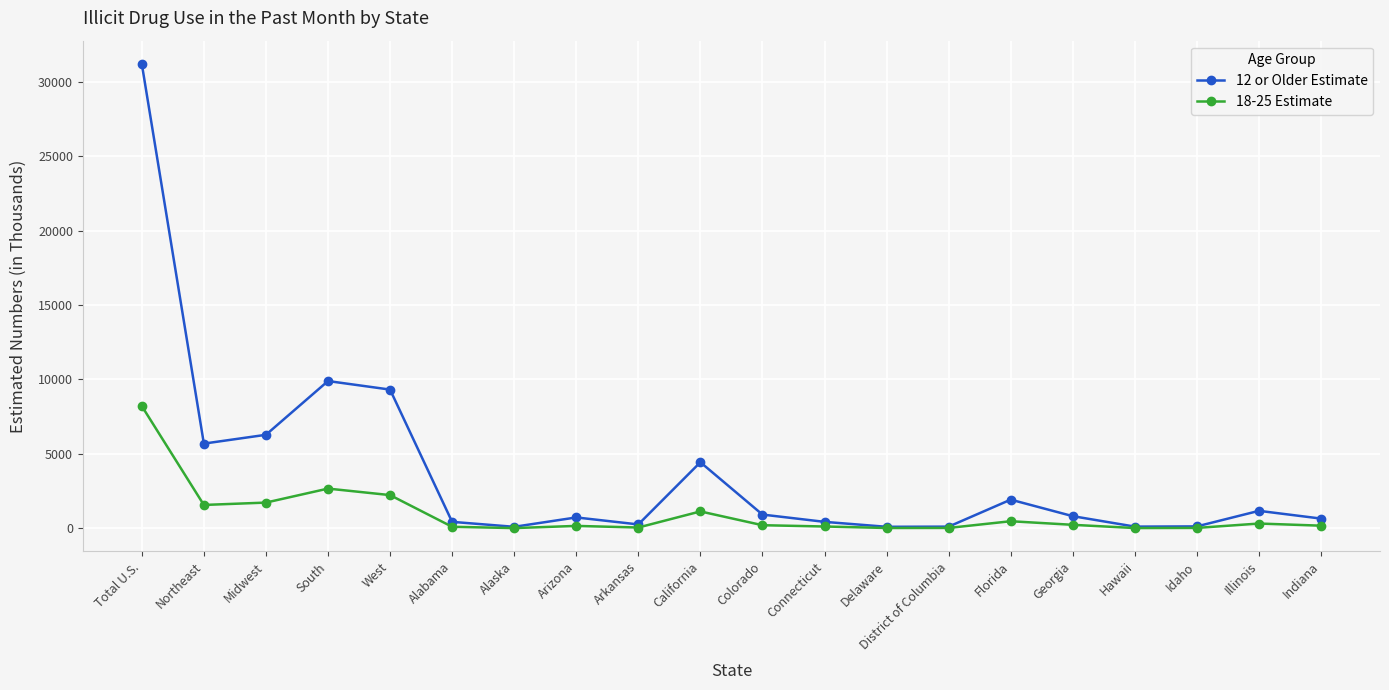

What is the label of the 12th point from the left?

Connecticut